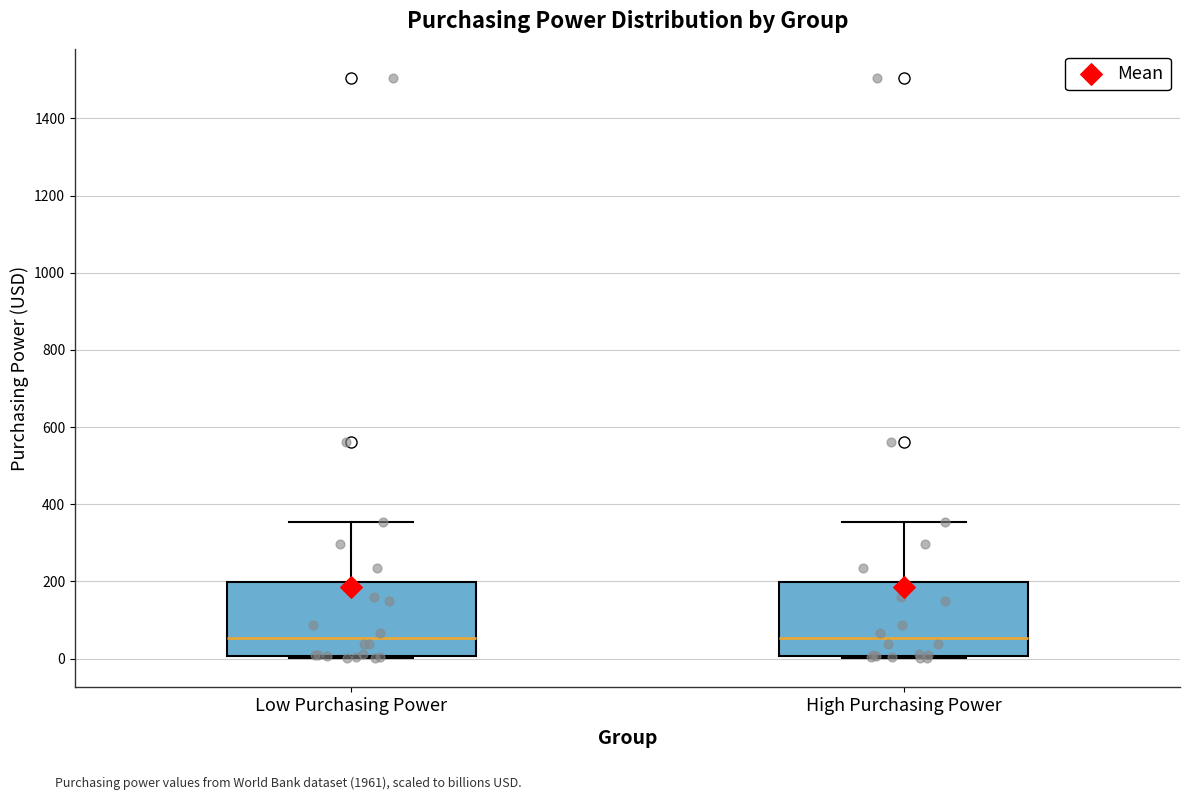

Where is the lower edge of the box for Low Purchasing Power on the y-axis? The values are not printed on the chart, so give them approximately, as read against the axis.

0